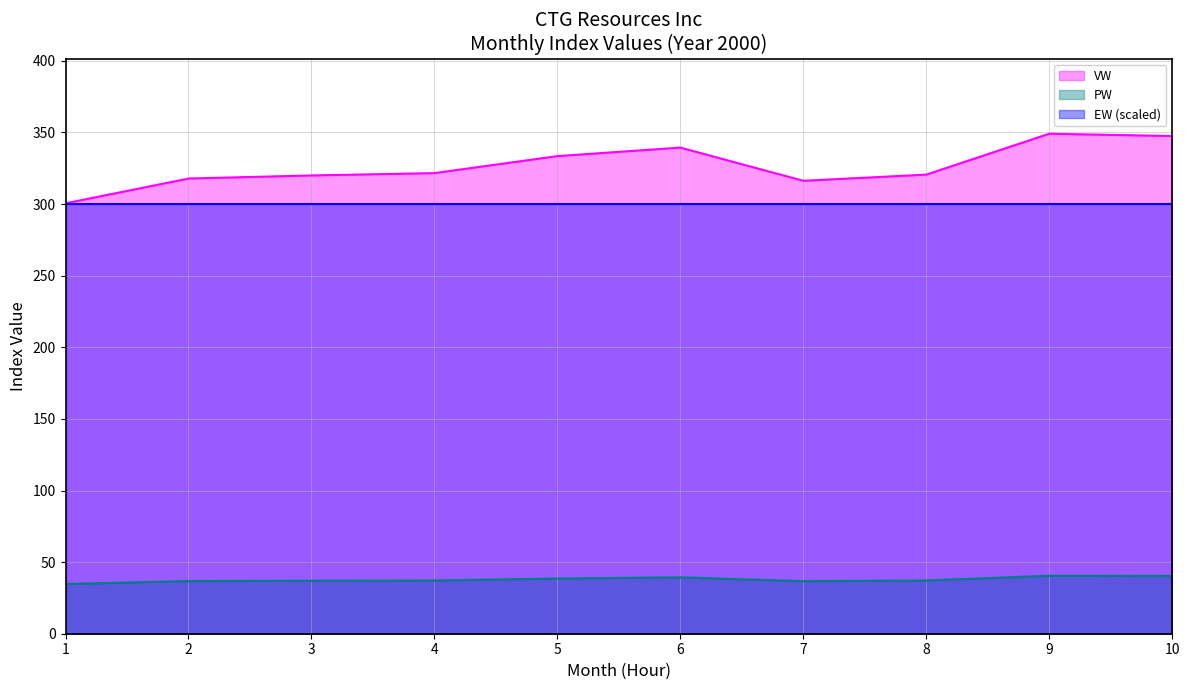

Where is the first local maximum for PW?

6